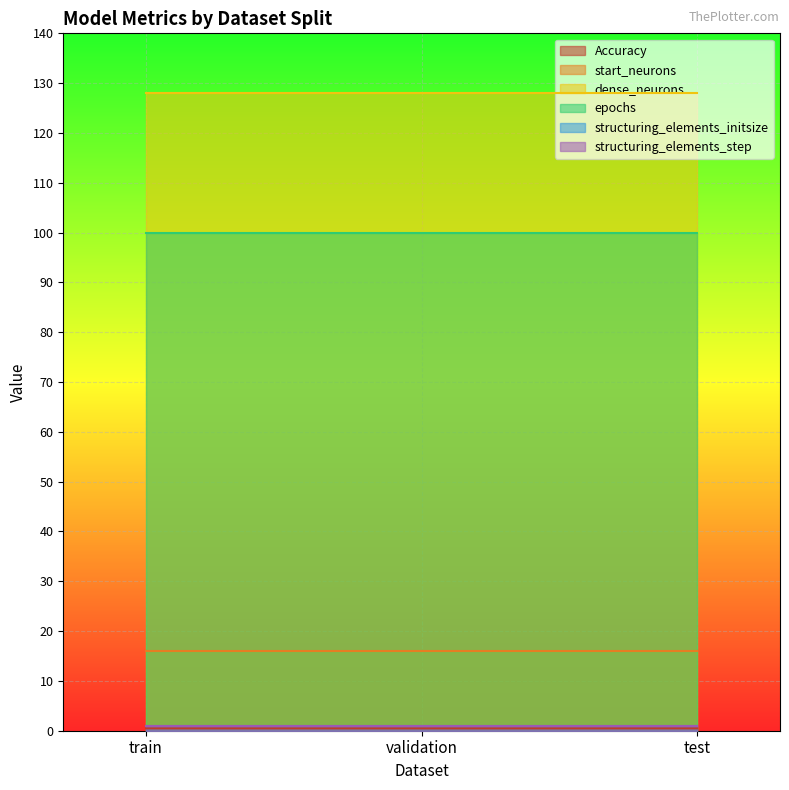

Which series changed the most between validation and test?

Accuracy